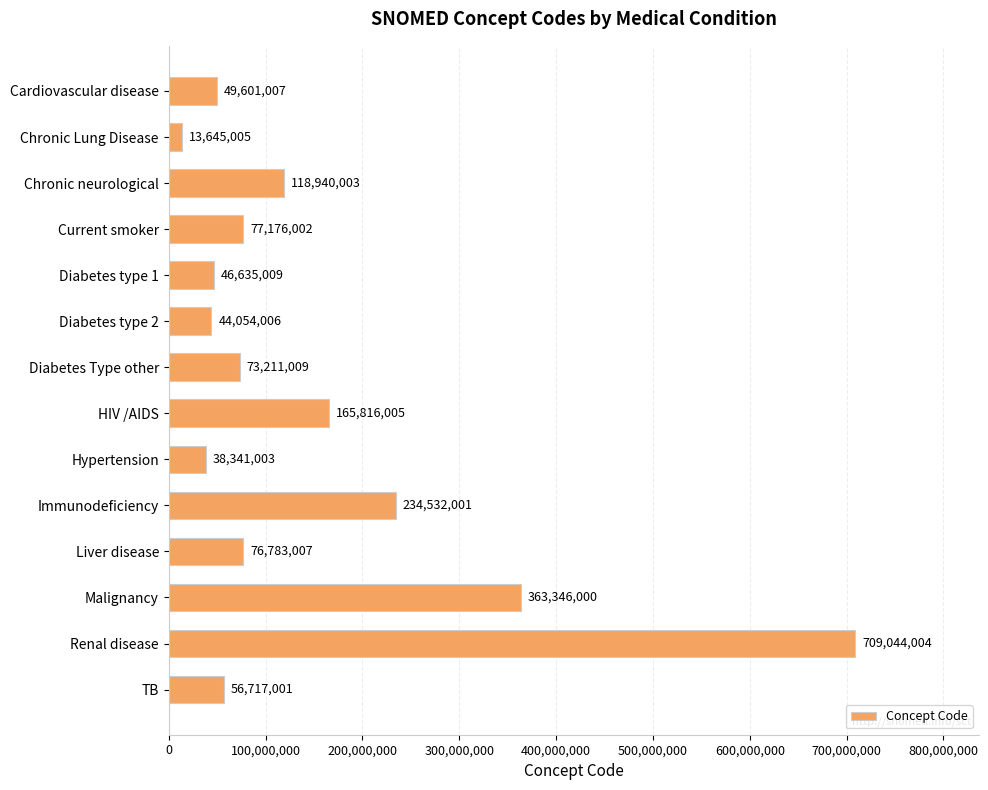

Reading top to bottom, list all the values displayed in this chart.

Cardiovascular disease=49601007	Chronic Lung Disease=13645005	Chronic neurological=118940003	Current smoker=77176002	Diabetes type 1=46635009	Diabetes type 2=44054006	Diabetes Type other=73211009	HIV /AIDS=165816005	Hypertension=38341003	Immunodeficiency=234532001	Liver disease=76783007	Malignancy=363346000	Renal disease=709044004	TB=56717001